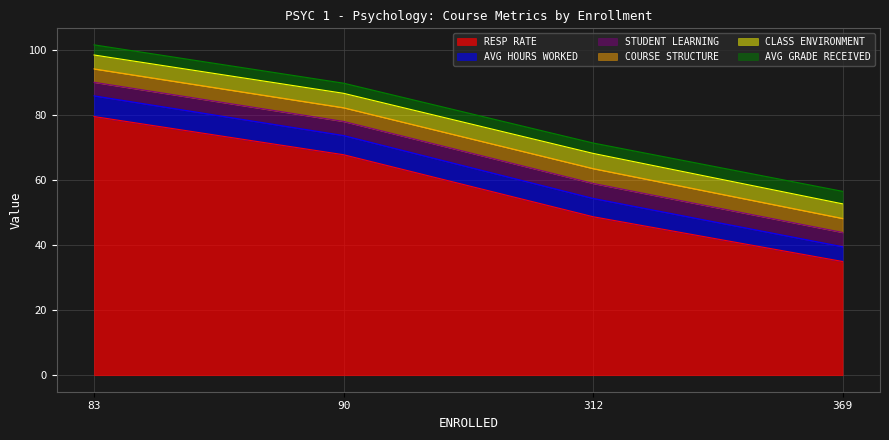

What is the minimum value shown in the chart?

3.1